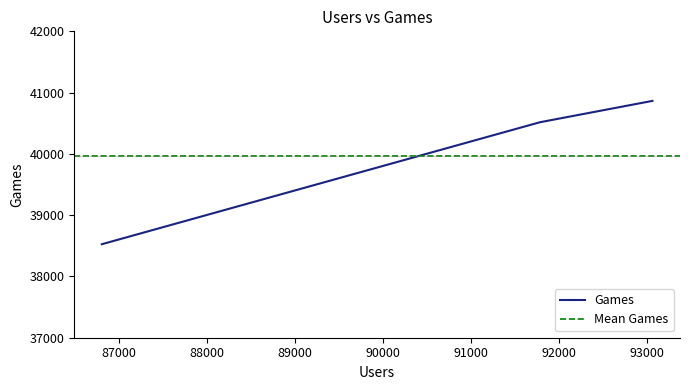

What is the value of the 2nd point from the left?

40517